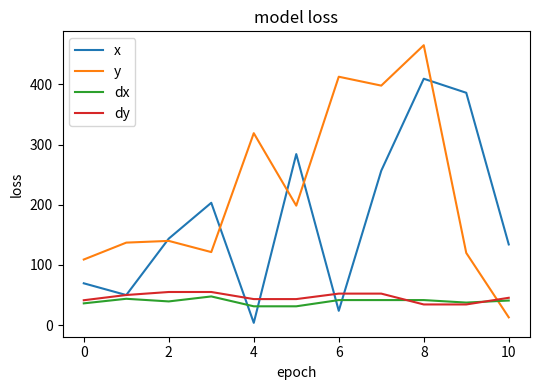

Which series ends up on top after the final intersection of x and dx?

x